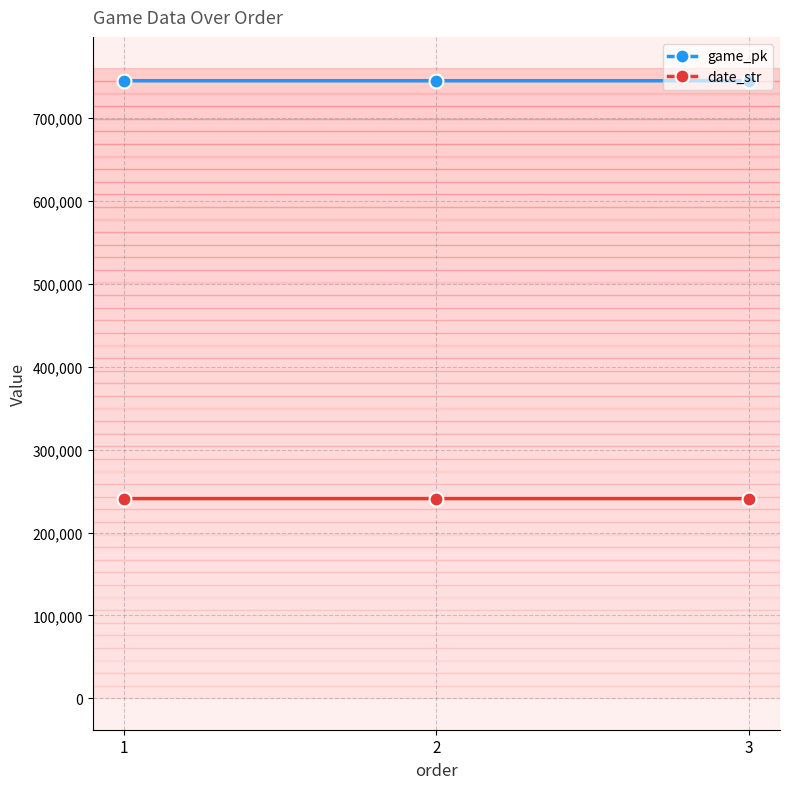

Is it true that date_str equals 240927 at 3?

True